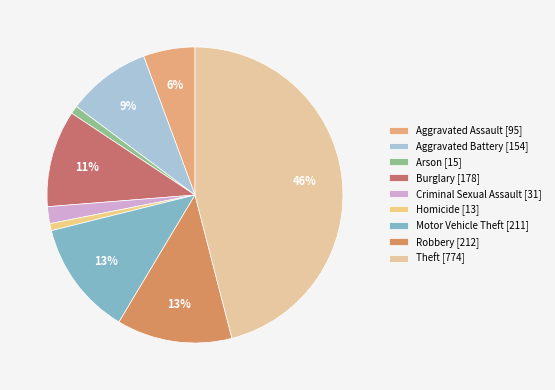

Is there any slice that represents more than half of the pie?

No